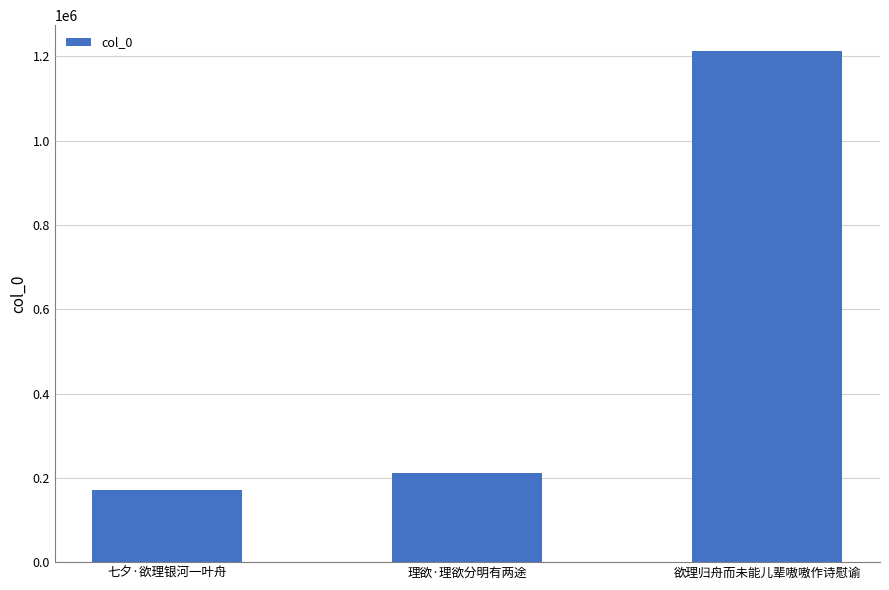

Which label corresponds to the largest value in the chart?

欲理归舟而未能儿辈嗷嗷作诗慰谕